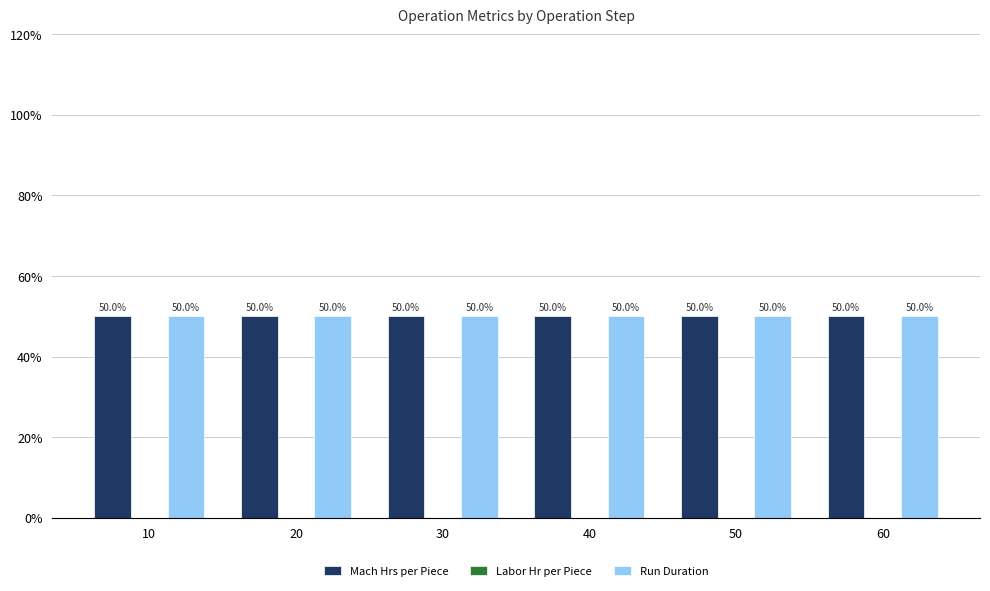

What is the total value across all series at 40?

1.0